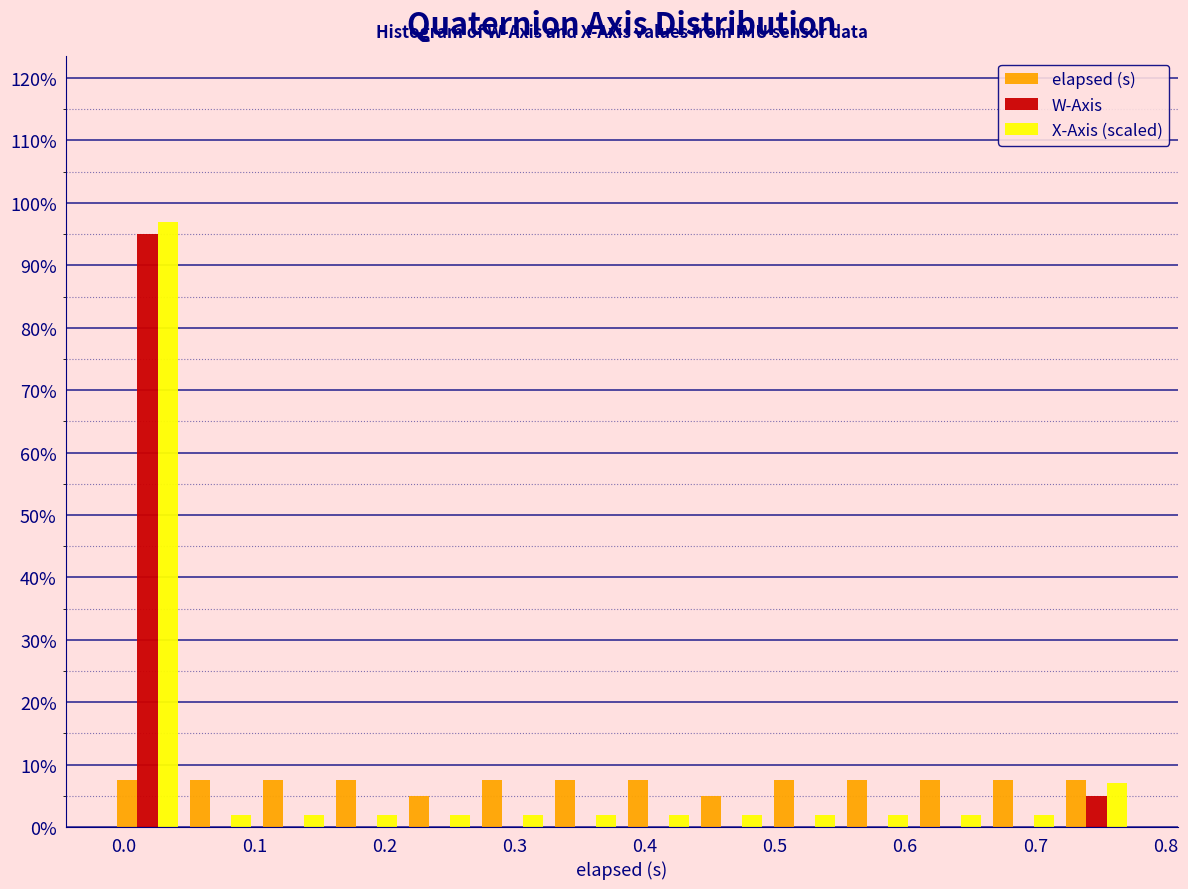

Reading left to right, list every range on the x-axis with the height of the bar of each series over it. Neither the bar edges nor the heights are printed on the chart, so give them approximately, as read against the axes.

-0.01 to 0.05: elapsed (s)=8	W-Axis=95	X-Axis (scaled)=97
0.05 to 0.10: elapsed (s)=8	W-Axis=0	X-Axis (scaled)=2
0.10 to 0.16: elapsed (s)=8	W-Axis=0	X-Axis (scaled)=2
0.16 to 0.21: elapsed (s)=8	W-Axis=0	X-Axis (scaled)=2
0.21 to 0.27: elapsed (s)=5	W-Axis=0	X-Axis (scaled)=2
0.27 to 0.33: elapsed (s)=8	W-Axis=0	X-Axis (scaled)=2
0.33 to 0.38: elapsed (s)=8	W-Axis=0	X-Axis (scaled)=2
0.38 to 0.44: elapsed (s)=8	W-Axis=0	X-Axis (scaled)=2
0.44 to 0.49: elapsed (s)=5	W-Axis=0	X-Axis (scaled)=2
0.49 to 0.55: elapsed (s)=8	W-Axis=0	X-Axis (scaled)=2
0.55 to 0.61: elapsed (s)=8	W-Axis=0	X-Axis (scaled)=2
0.61 to 0.66: elapsed (s)=8	W-Axis=0	X-Axis (scaled)=2
0.66 to 0.72: elapsed (s)=8	W-Axis=0	X-Axis (scaled)=2
0.72 to 0.78: elapsed (s)=8	W-Axis=5	X-Axis (scaled)=7